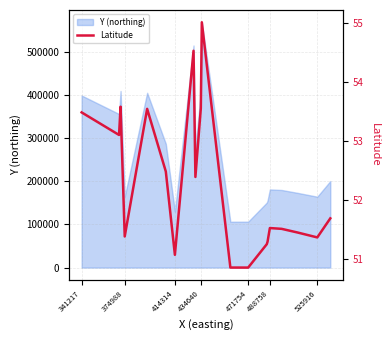

The value of Y (northing) at 434640 is 169739. True or false?

False